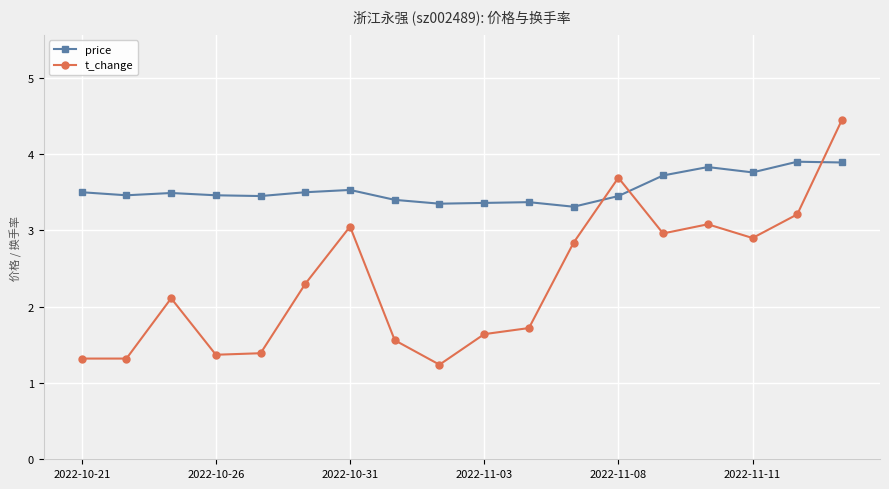

How many intersections are there between t_change and price?

3